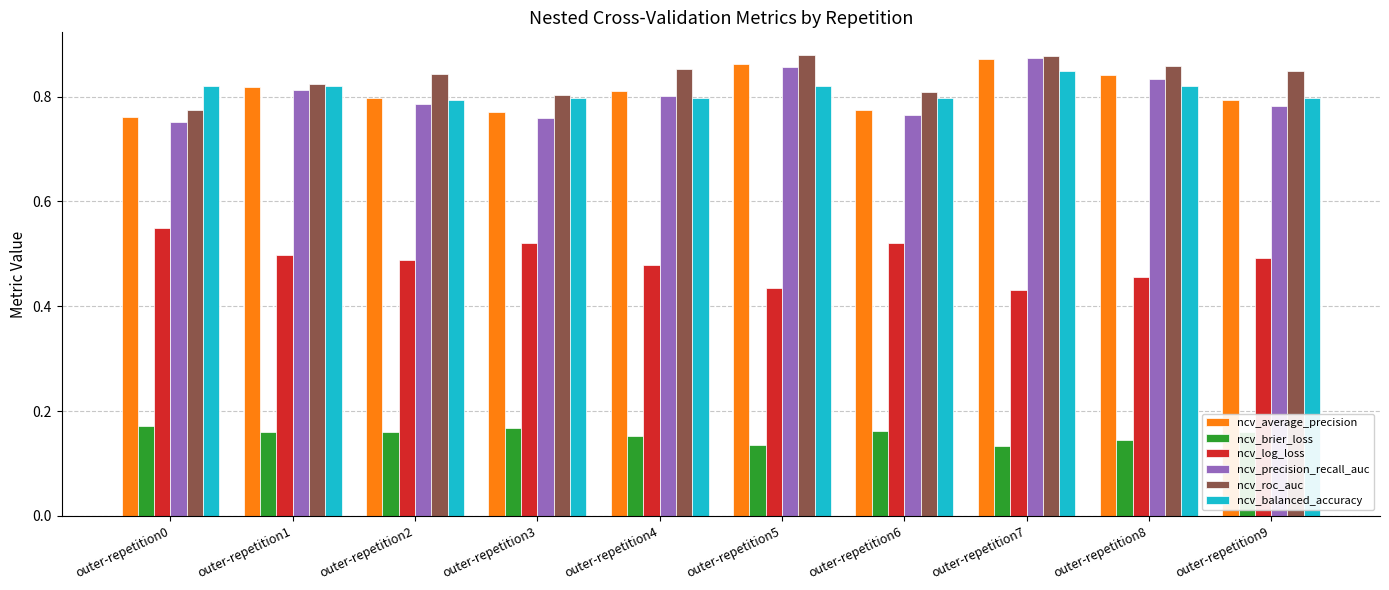

The value of ncv_log_loss at outer-repetition1 is 0.5. True or false?

True